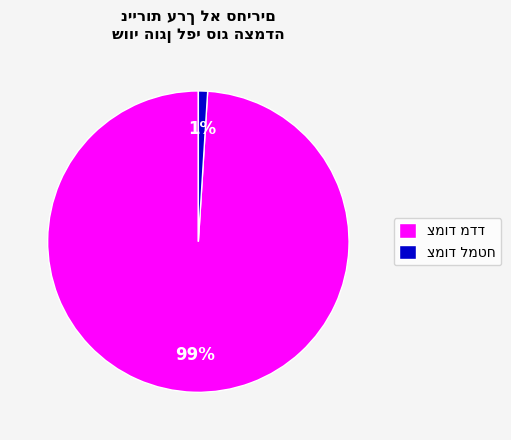

To the nearest percent, what is the average slice percentage?

50%